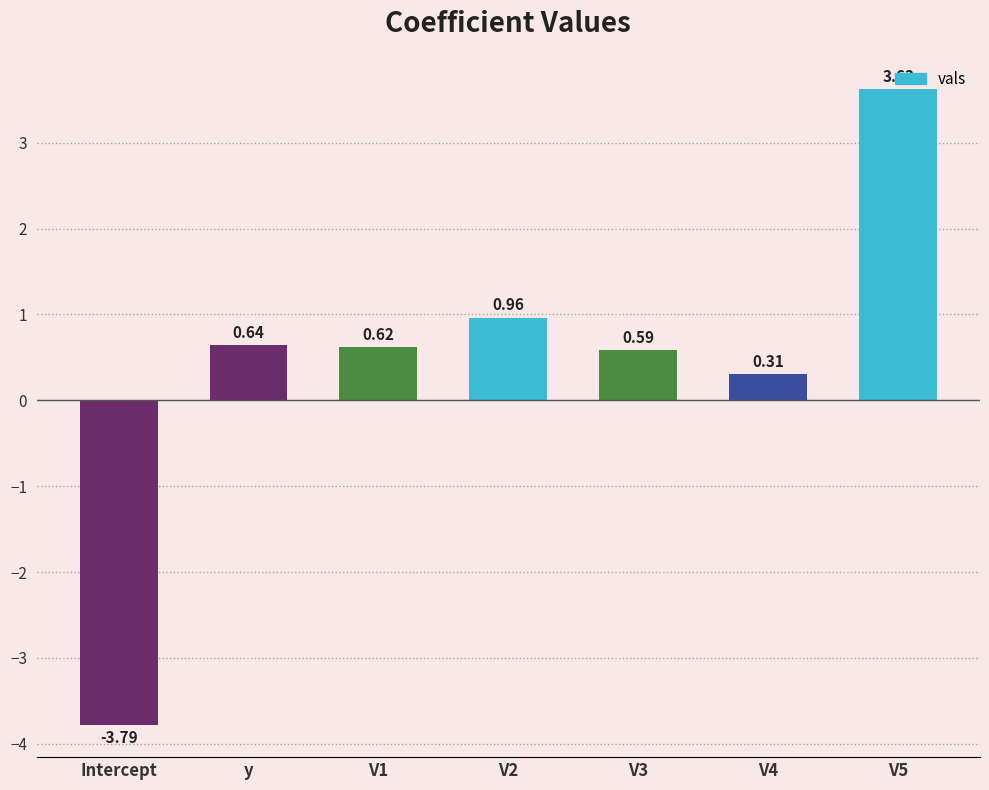

Count the number of values greater than 0.

6